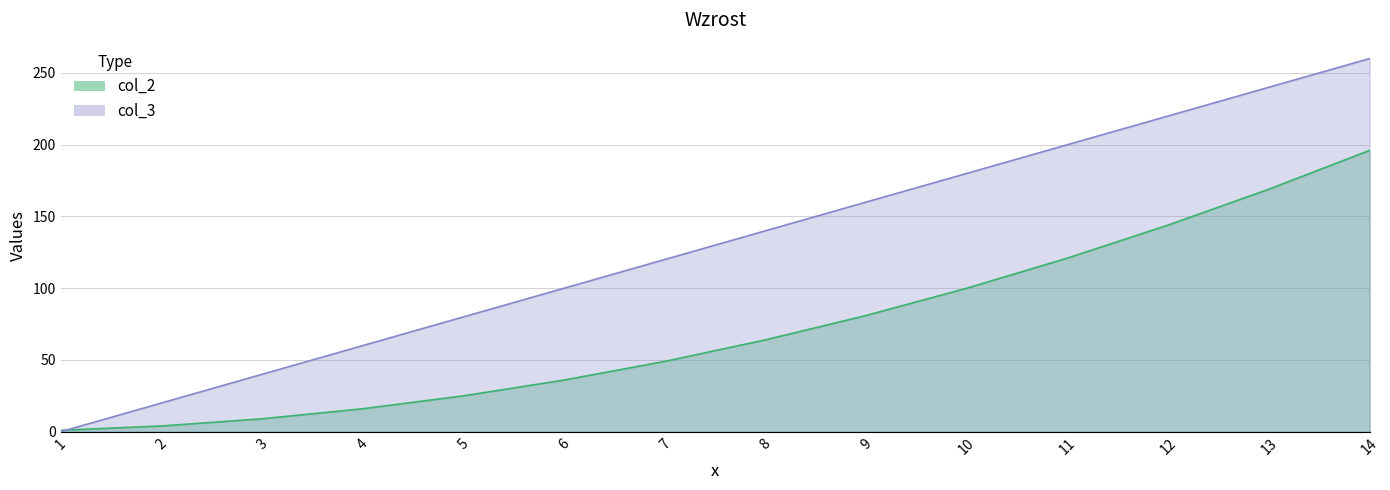

Which category has the highest value in the col_3 series?

14